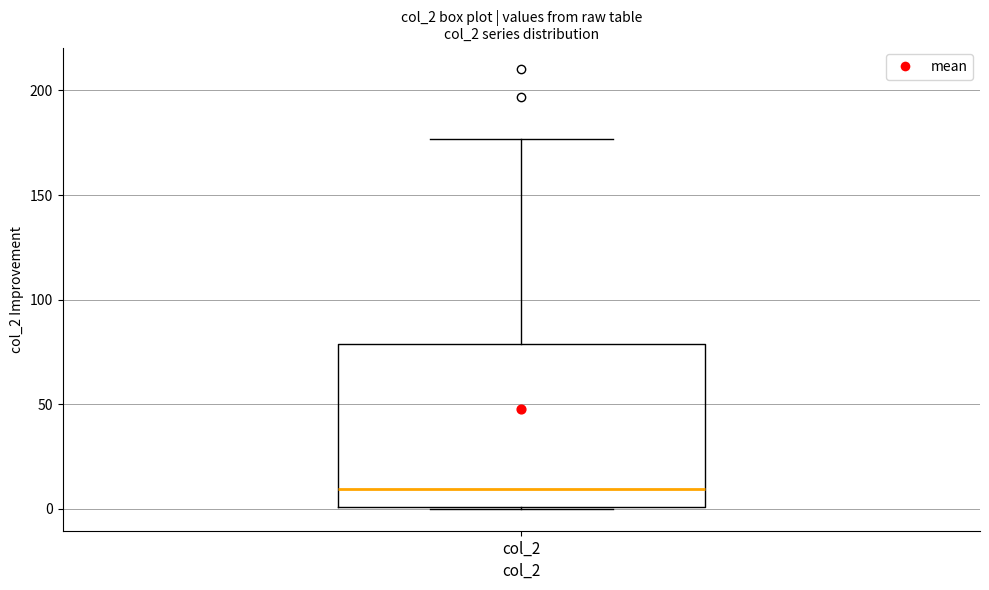

Transcribe this box plot: give where the median line is, the range the box spans, and where the two whiskers end, as read against the y-axis. The values are not printed on the chart, so give them approximately, as read against the axis.

median 10, box 0 to 80, whiskers 0 to 175